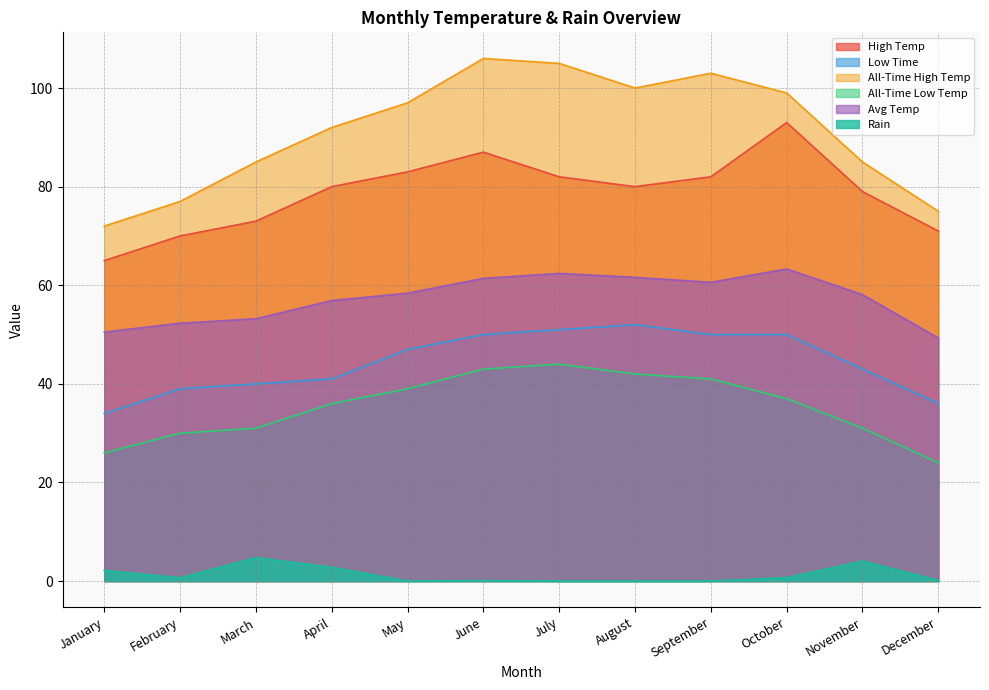

Reading right to left, extract all data points from this chart.

High Temp: 71.0	79.0	93.0	82.0	80.0	82.0	87.0	83.0	80.0	73.0	70.0	65.0
Low Time: 36.0	43.0	50.0	50.0	52.0	51.0	50.0	47.0	41.0	40.0	39.0	34.0
All-Time High Temp: 75.0	85.0	99.0	103.0	100.0	105.0	106.0	97.0	92.0	85.0	77.0	72.0
All-Time Low Temp: 24.0	31.0	37.0	41.0	42.0	44.0	43.0	39.0	36.0	31.0	30.0	26.0
Avg Temp: 49.3	58.1	63.3	60.6	61.6	62.4	61.4	58.4	56.9	53.2	52.3	50.5
Rain: 0.1	4.1	0.7	0.0	0.0	0.0	0.1	0.0	2.8	4.8	0.7	2.2